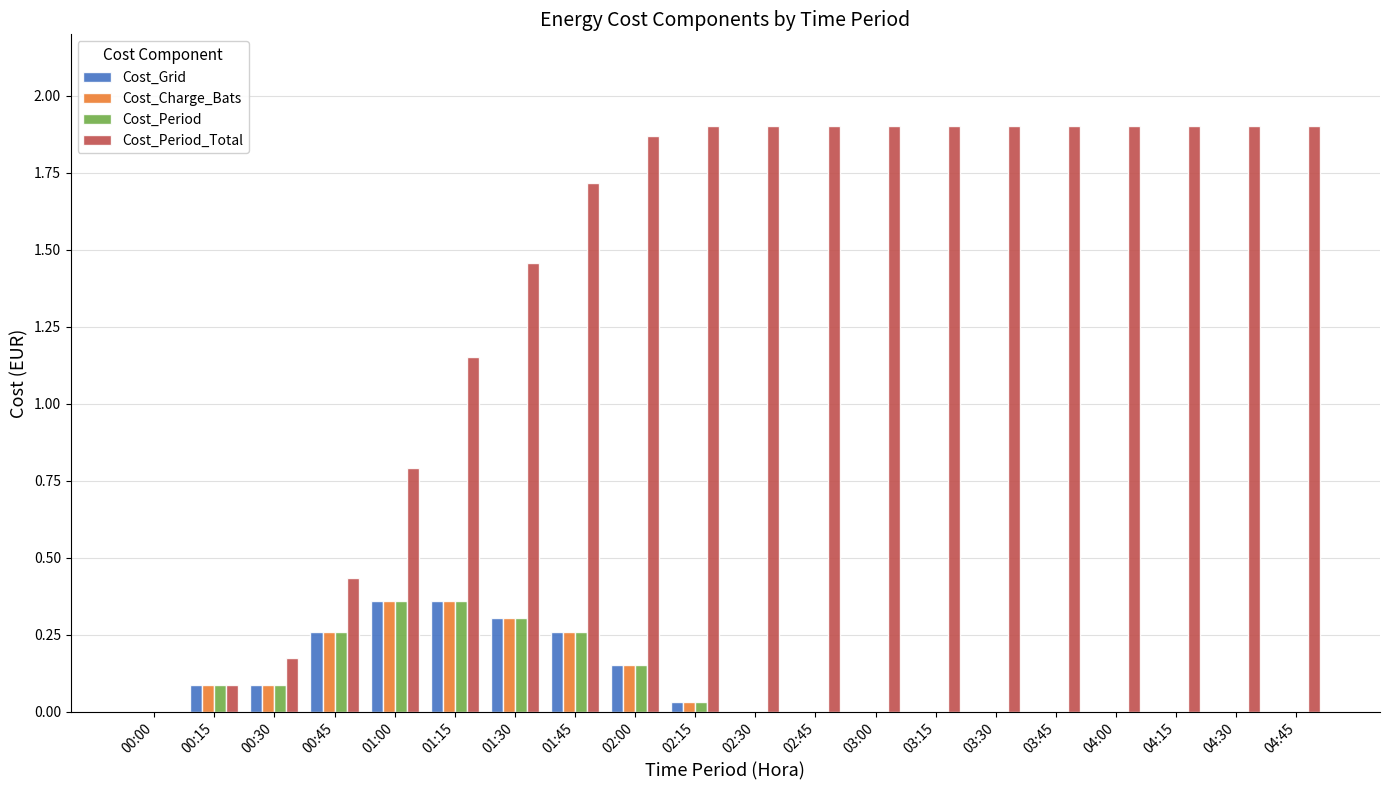

The Cost_Period series shows 0.2 at 04:30. True or false?

False